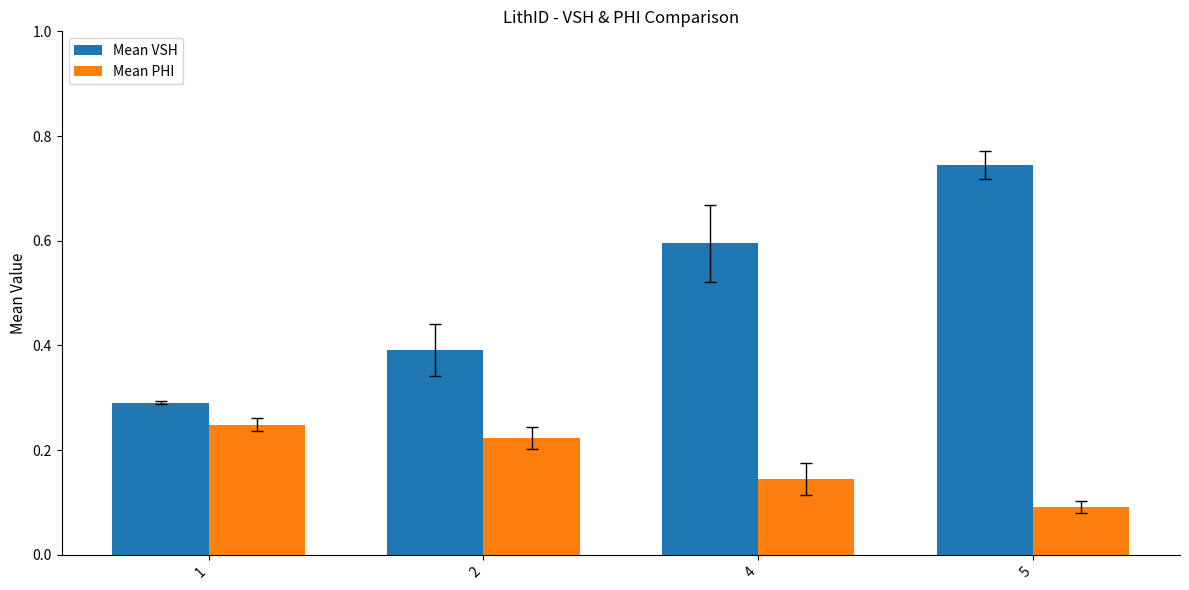

Does the chart contain any negative values?

No